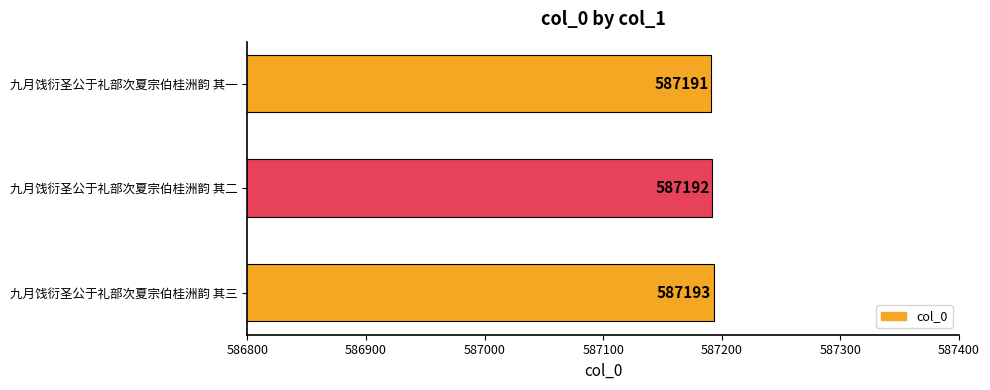

How many values are below 587192?

1